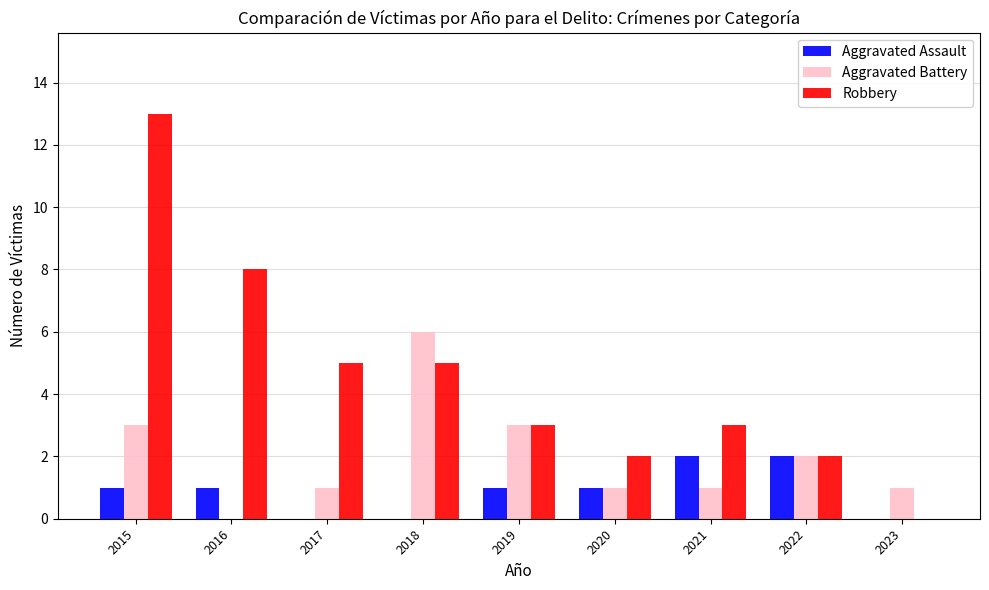

What is the highest value of the Robbery series?

13